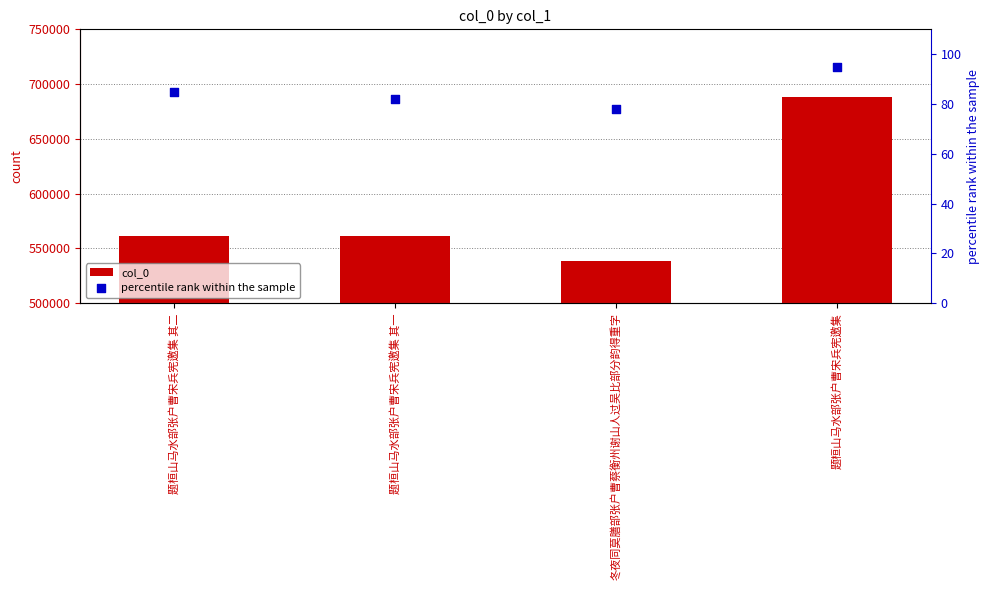

What is the total value across all series at 冬夜同莫膳部张户曹蔡衡州谢山人过吴比部分韵得重字?

538494